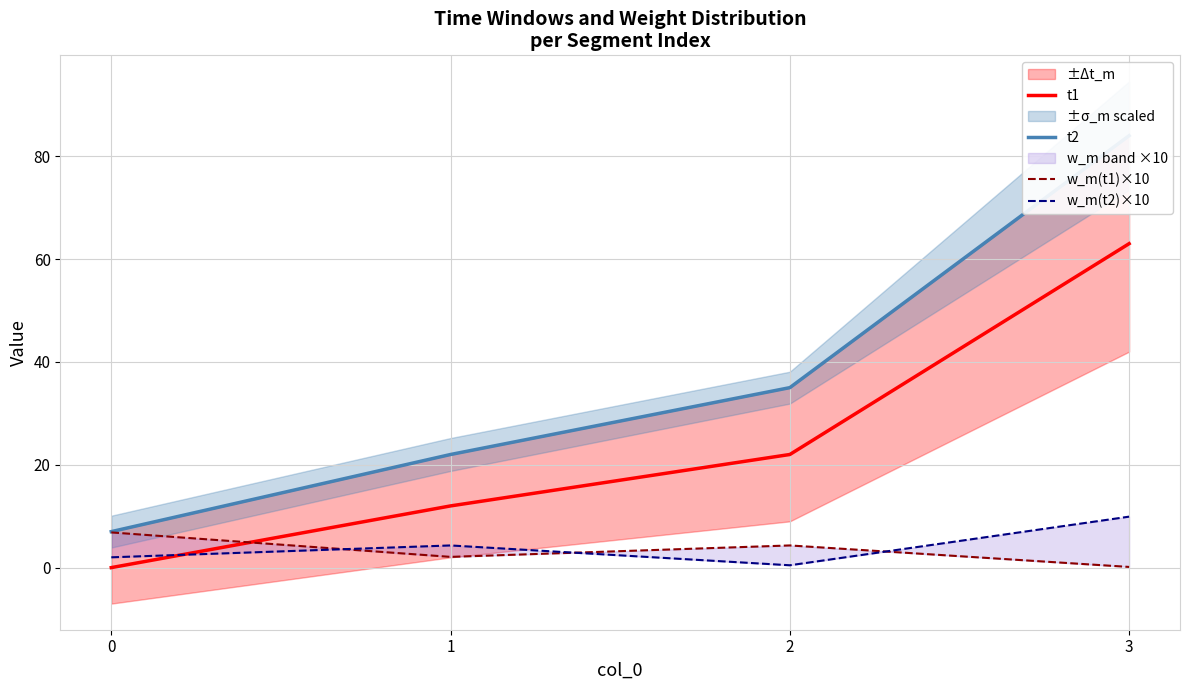

What is the greatest value displayed?

84.0